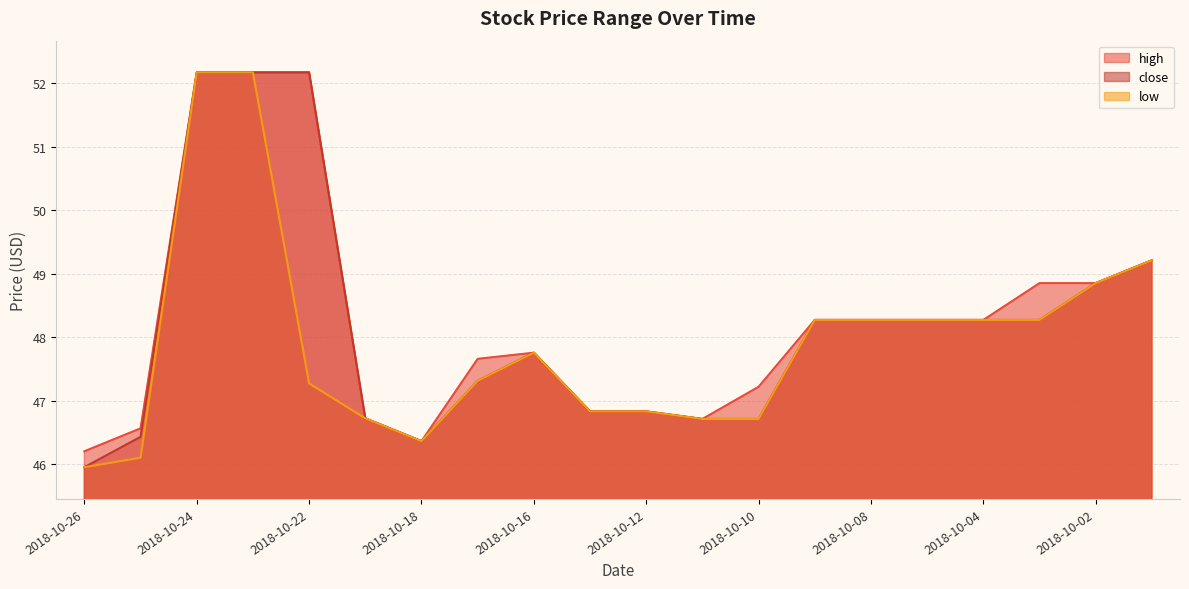

At which category does the chart reach its peak across all series?

2018-10-24